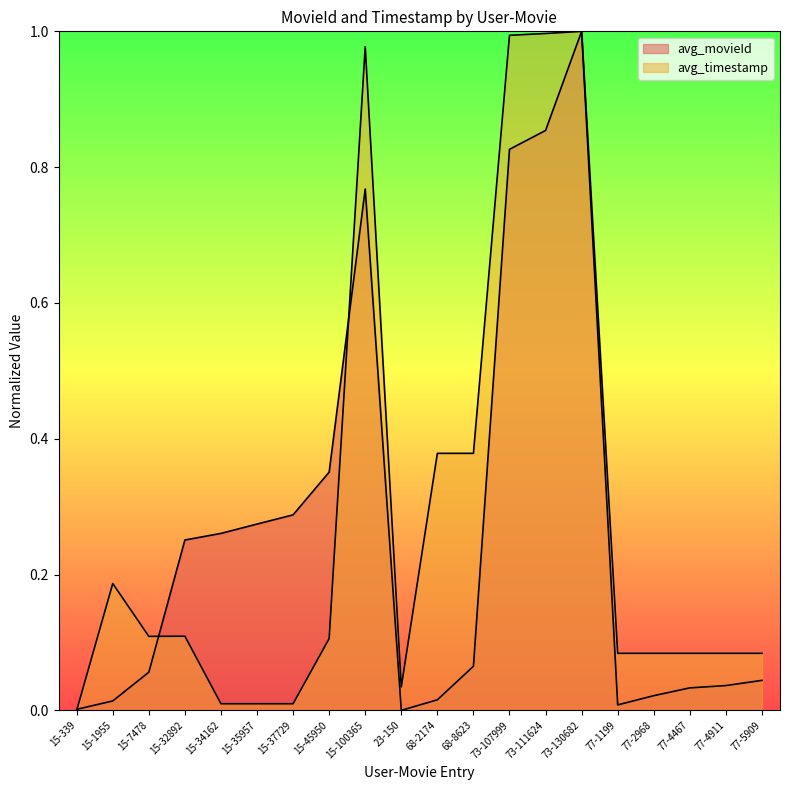

How many interior local peaks does the avg_timestamp series have?

7